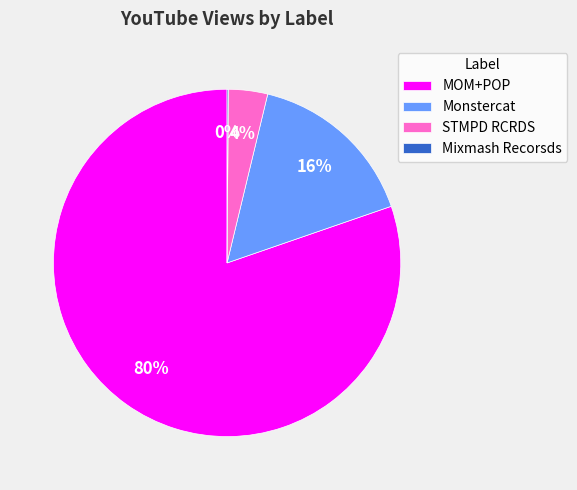

Is it true that MOM+POP is 80% of the pie?

True